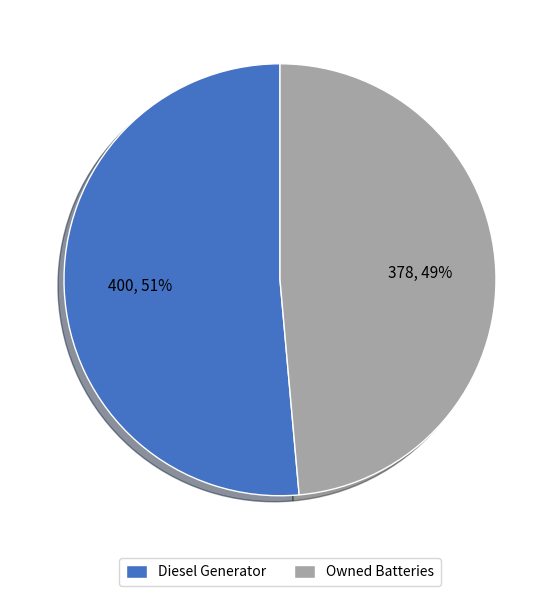

To the nearest percent, what is the average slice percentage?

50%